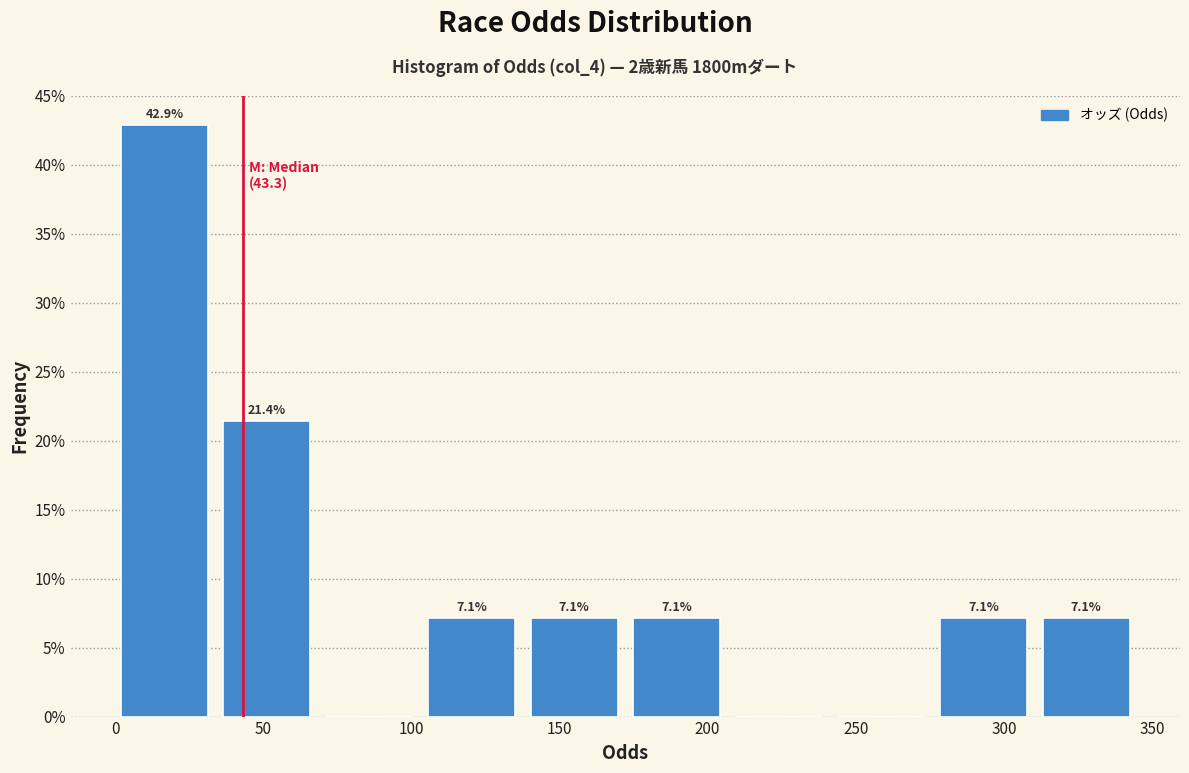

Over which range of the x-axis is the bar tallest?

0 to 35